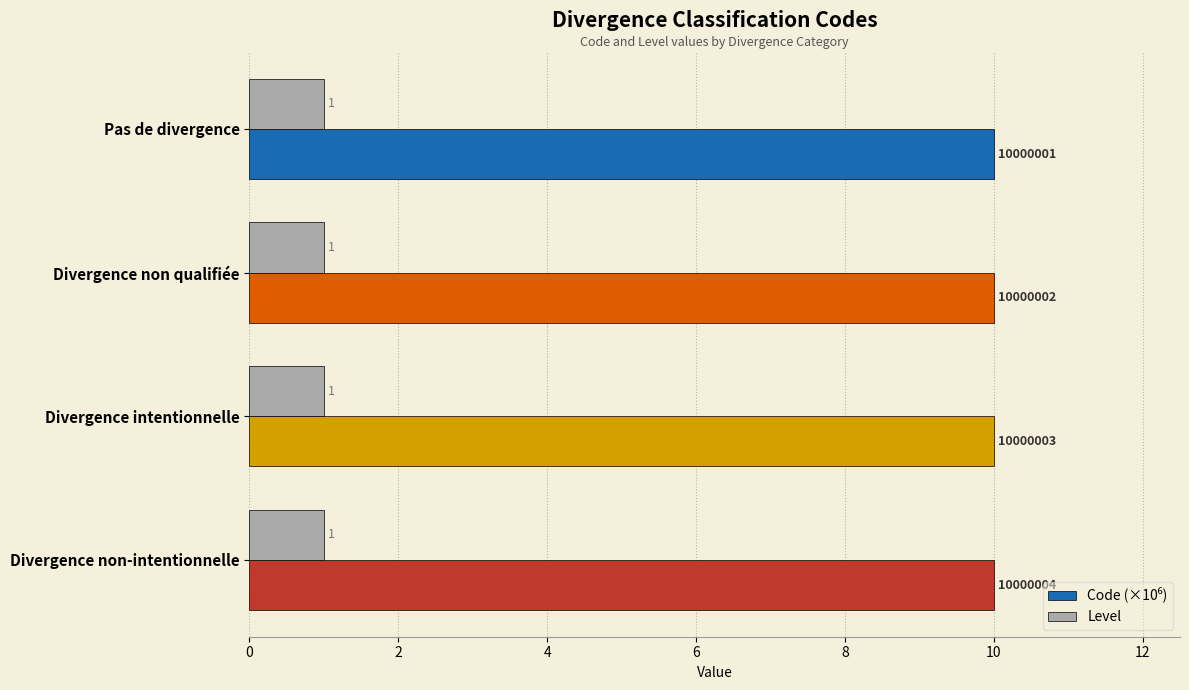

What is the spread (max minus min) of values at Pas de divergence?

9.0